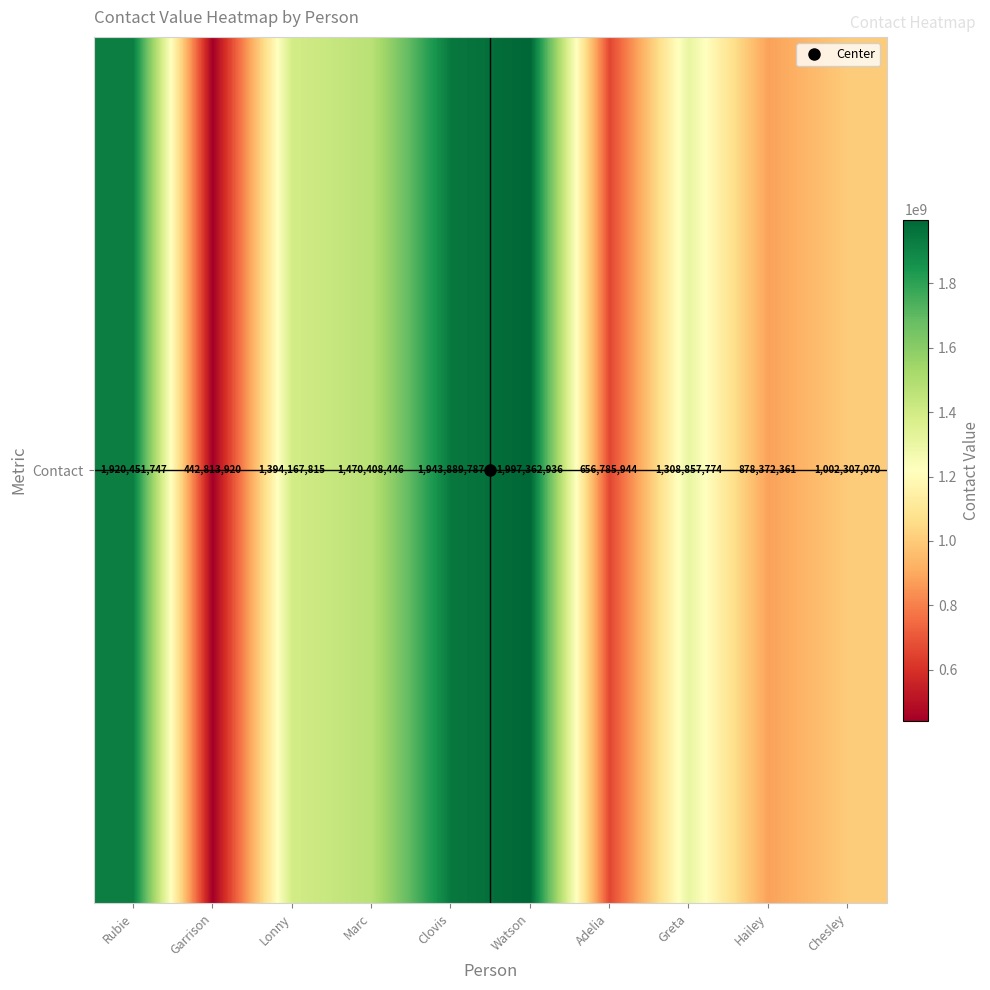

How many data points does each series have?

10